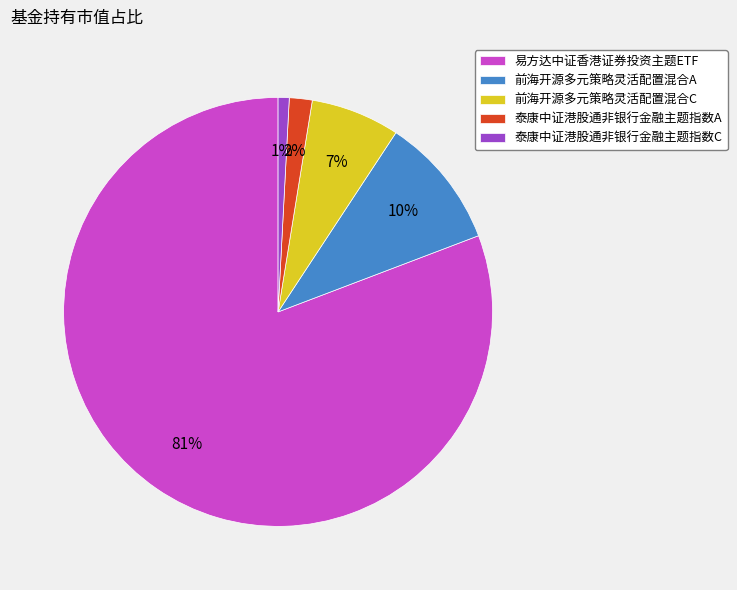

Does 前海开源多元策略灵活配置混合C account for over 50% of the chart?

No